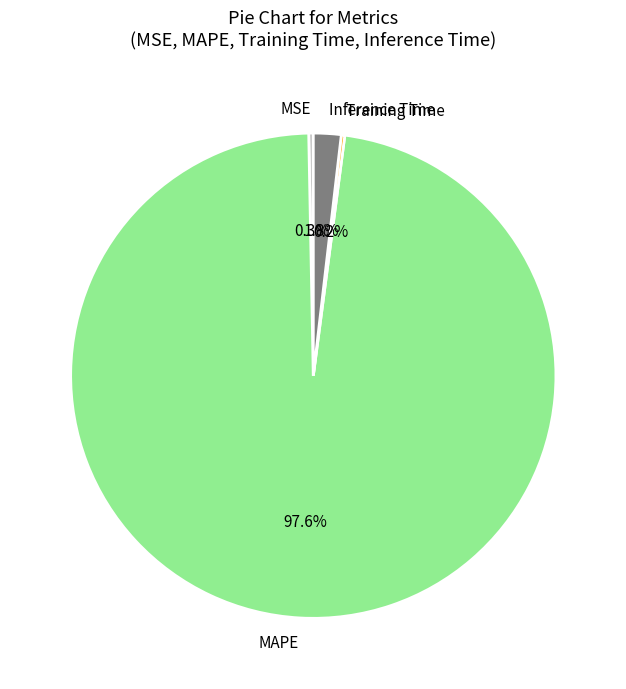

What is the largest slice in the pie chart?

MAPE